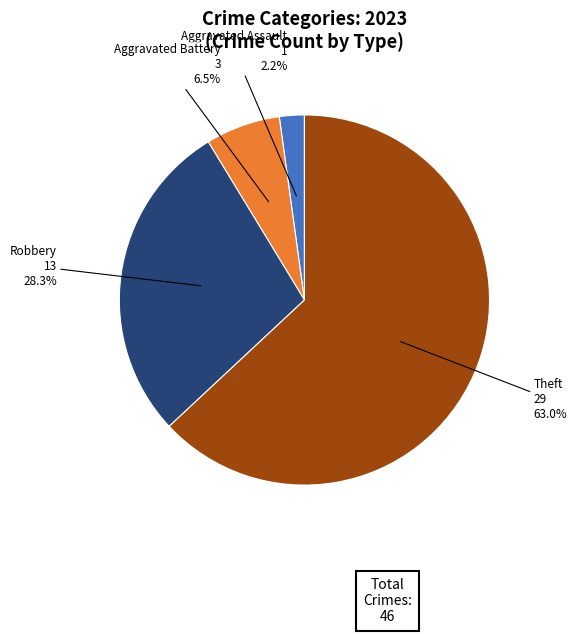

Does any single category account for the majority?

Yes